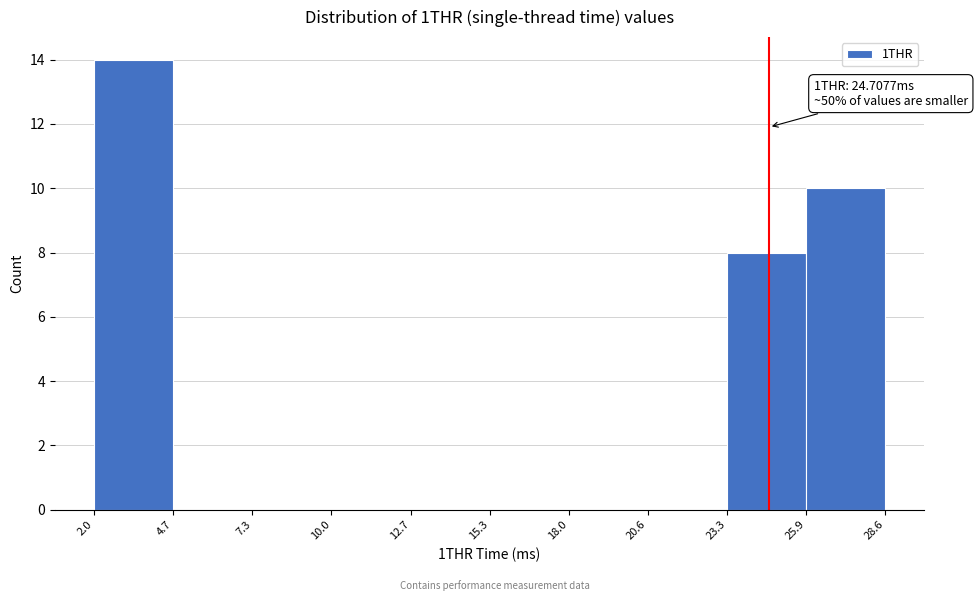

Over which range of the x-axis is the bar tallest?

2.0 to 4.7